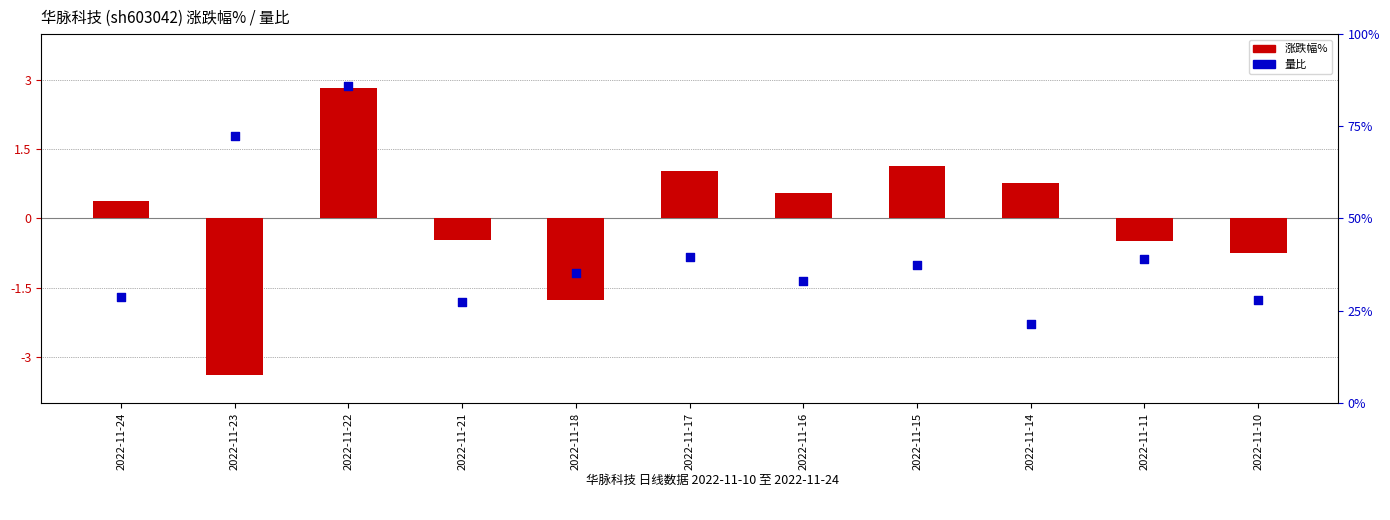

Is the value of 量比 at 2022-11-22 greater than the value of 涨跌幅% at 2022-11-22?

No